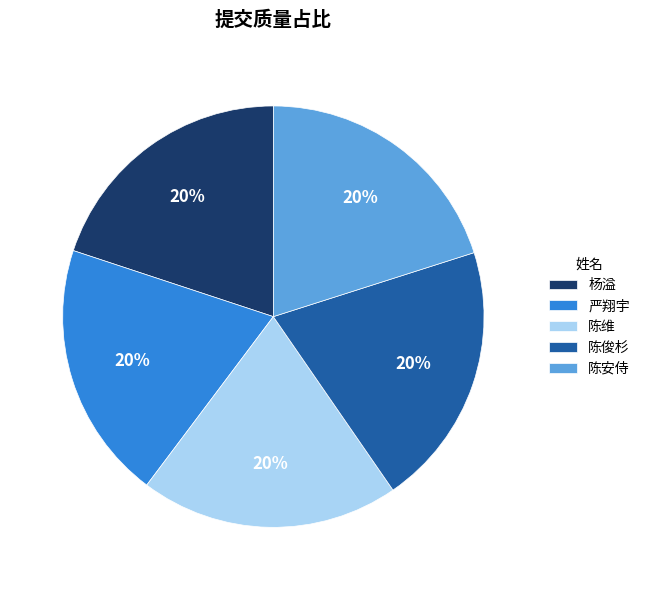

Is it true that 严翔宇 is 20% of the pie?

True